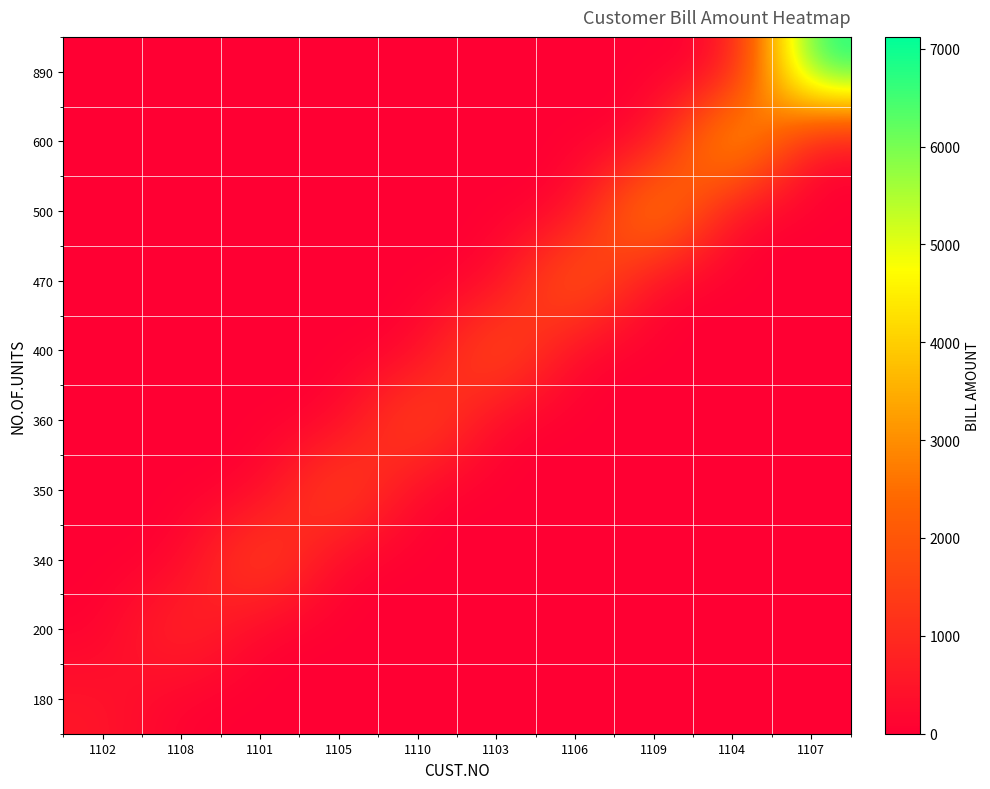

Reading left to right, what are all the values shown in this chart?

180: 1102=540	1108=0	1101=0	1105=0	1110=0	1103=0	1106=0	1109=0	1104=0	1107=0
200: 1102=0	1108=1200	1101=0	1105=0	1110=0	1103=0	1106=0	1109=0	1104=0	1107=0
340: 1102=0	1108=0	1101=2040	1105=0	1110=0	1103=0	1106=0	1109=0	1104=0	1107=0
350: 1102=0	1108=0	1101=0	1105=2100	1110=0	1103=0	1106=0	1109=0	1104=0	1107=0
360: 1102=0	1108=0	1101=0	1105=0	1110=2160	1103=0	1106=0	1109=0	1104=0	1107=0
400: 1102=0	1108=0	1101=0	1105=0	1110=0	1103=2400	1106=0	1109=0	1104=0	1107=0
470: 1102=0	1108=0	1101=0	1105=0	1110=0	1103=0	1106=2820	1109=0	1104=0	1107=0
500: 1102=0	1108=0	1101=0	1105=0	1110=0	1103=0	1106=0	1109=4000	1104=0	1107=0
600: 1102=0	1108=0	1101=0	1105=0	1110=0	1103=0	1106=0	1109=0	1104=4800	1107=0
890: 1102=0	1108=0	1101=0	1105=0	1110=0	1103=0	1106=0	1109=0	1104=0	1107=7120